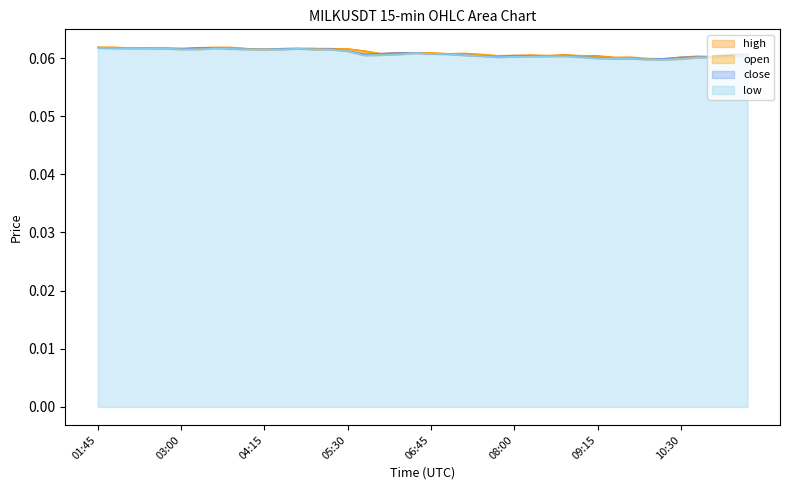

What is the sum of all high values?

2.4